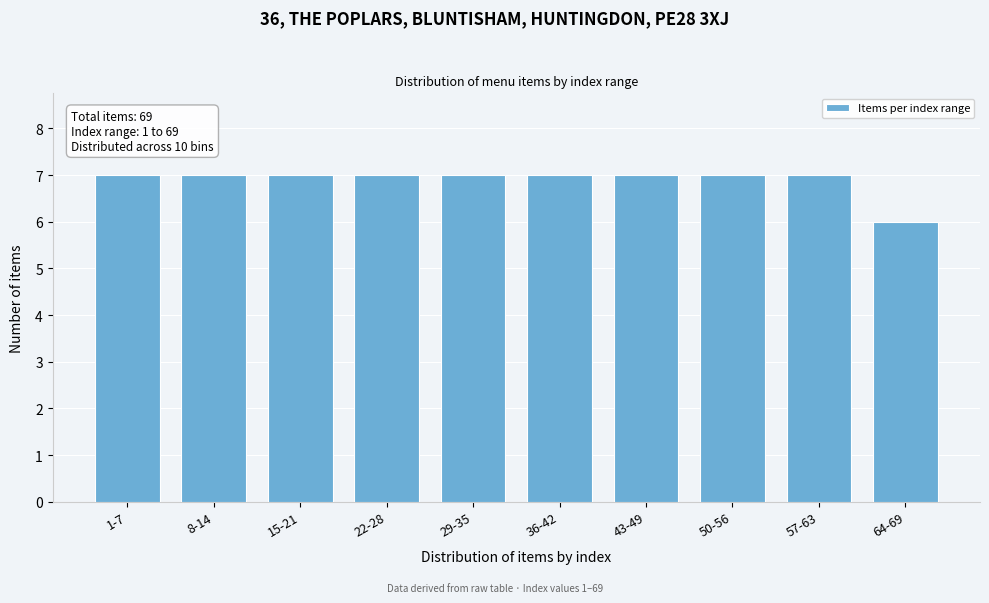

Reading left to right, list all the values displayed in this chart.

1-7=7	8-14=7	15-21=7	22-28=7	29-35=7	36-42=7	43-49=7	50-56=7	57-63=7	64-69=6